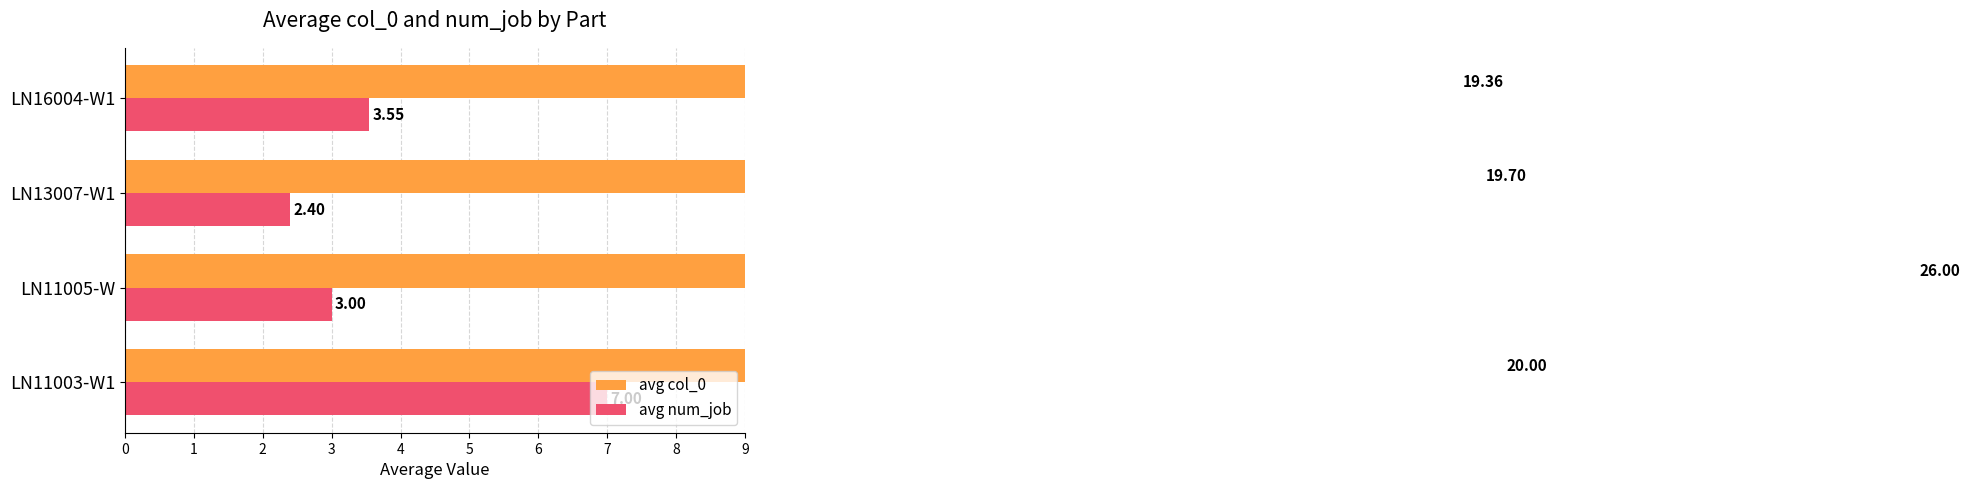

Is the value of avg num_job at LN11003-W1 greater than the value of avg col_0 at LN11003-W1?

No